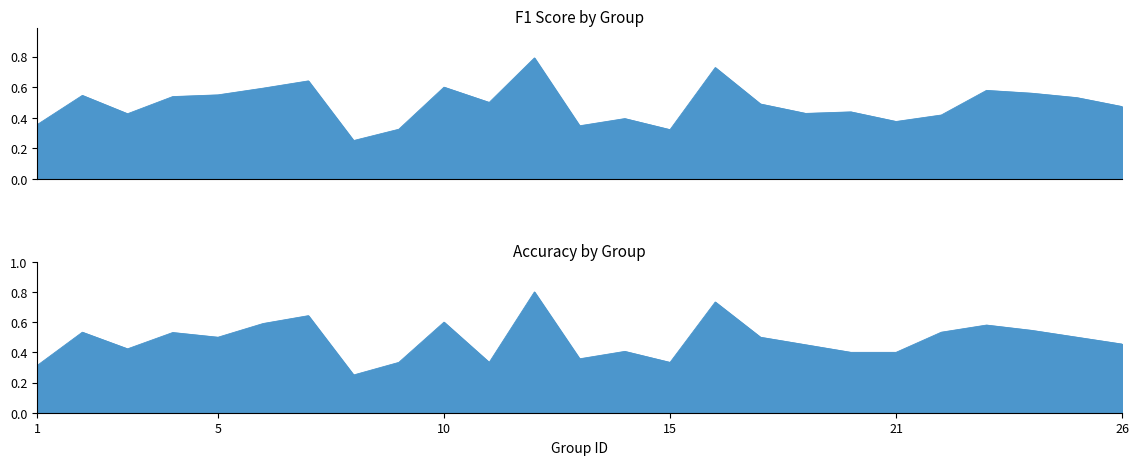

List the series in order of their peak value, lowest first.

f1, accuracy